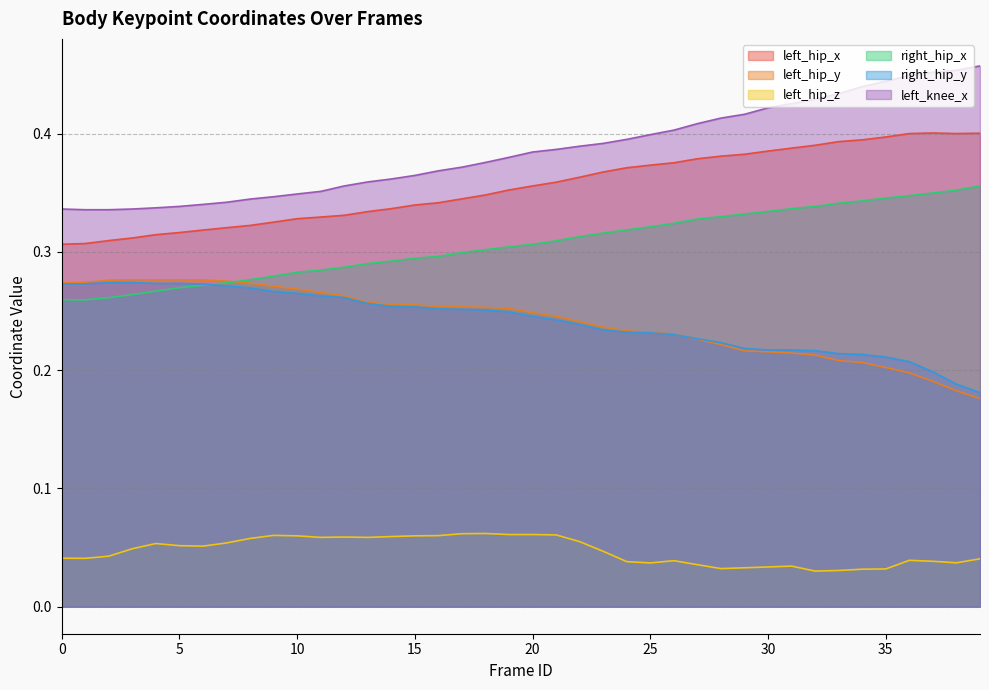

Is the value of left_hip_x at 17 greater than the value of left_hip_y at 14?

Yes